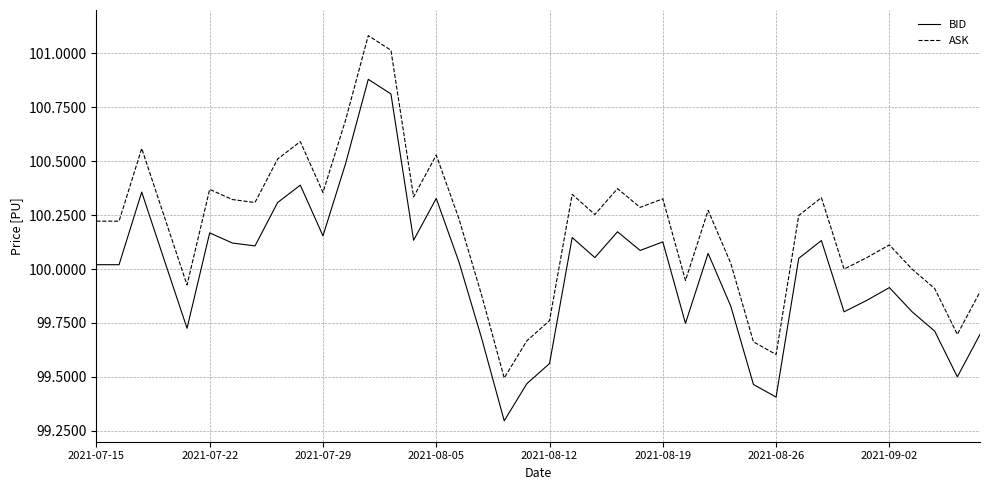

What is the maximum value shown in the chart?

101.1